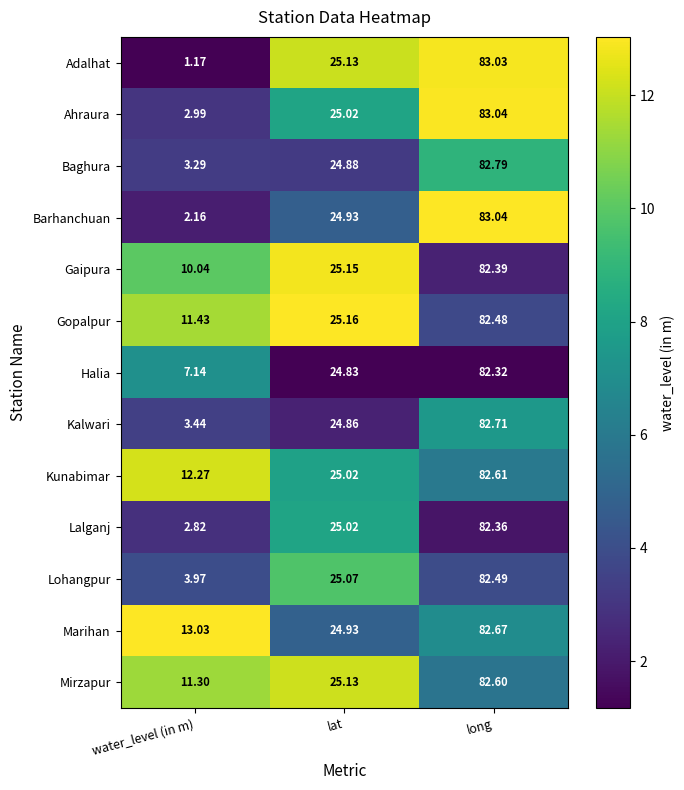

Is the value of Baghura at lat greater than the value of Ahraura at water_level (in m)?

Yes